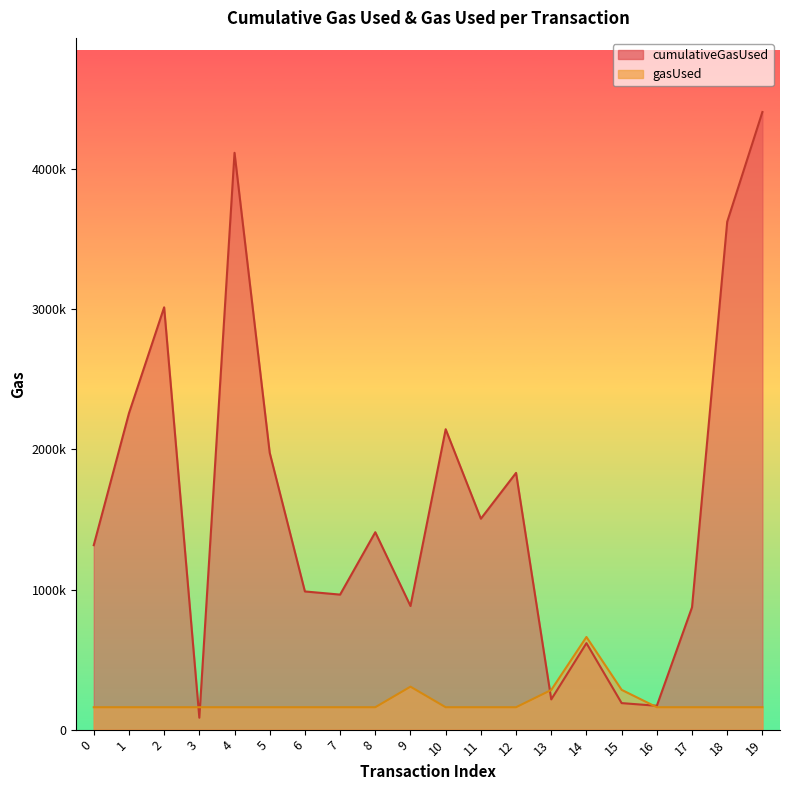

Which series has the largest range (max minus min)?

cumulativeGasUsed